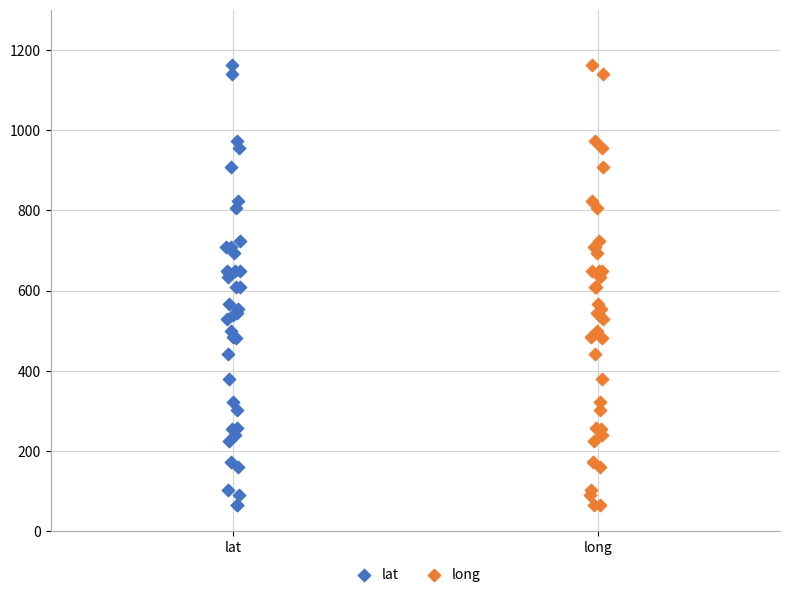

What are all the series names shown in the legend?

lat, long